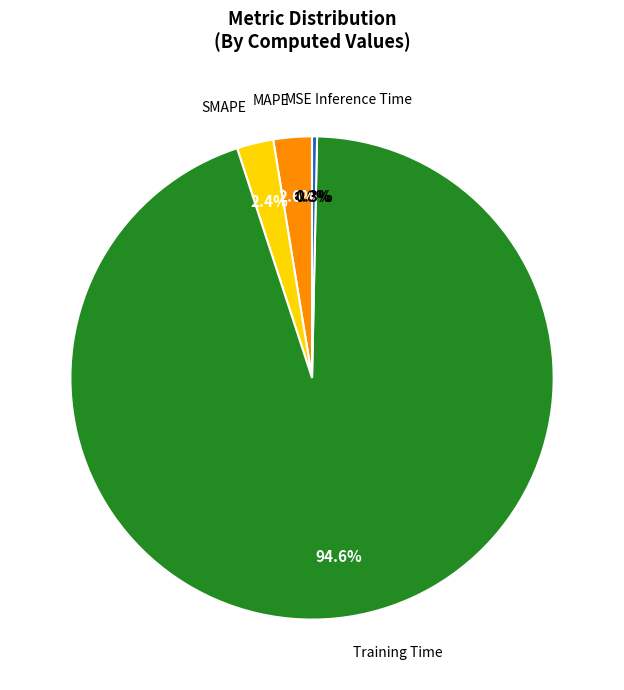

Which category accounts for the majority?

Training Time